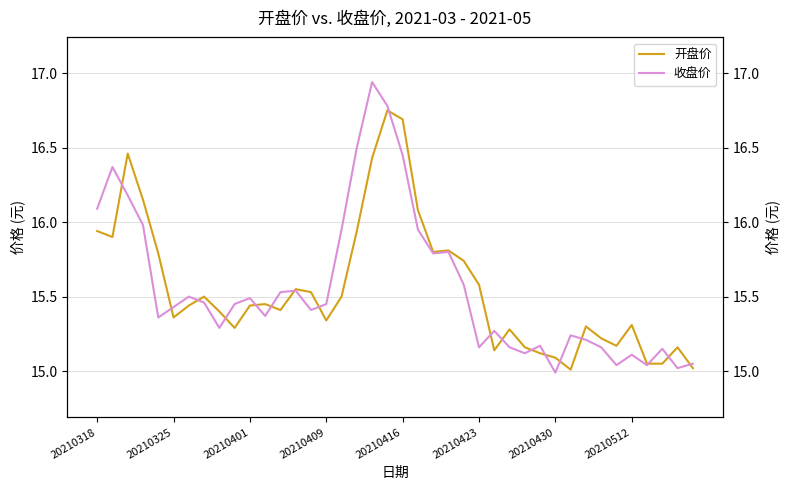

What is the total value across all series at 18?

33.4